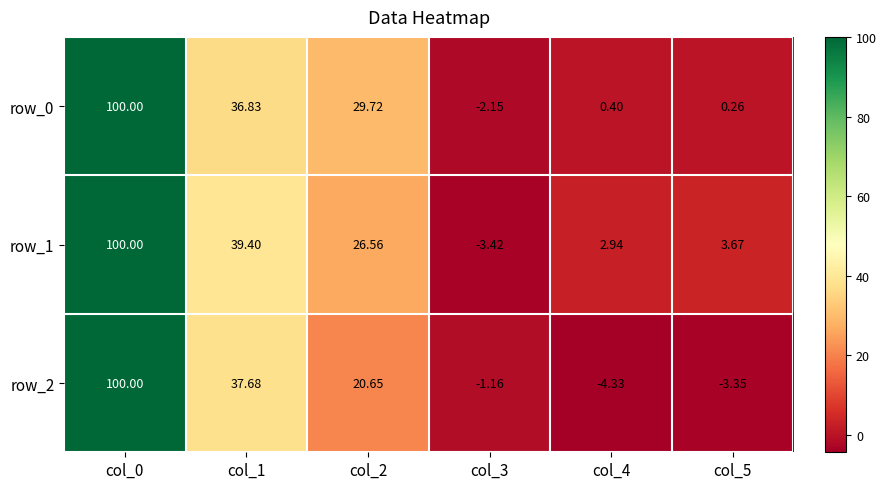

Is the value of row_1 at col_4 greater than the value of row_0 at col_3?

Yes